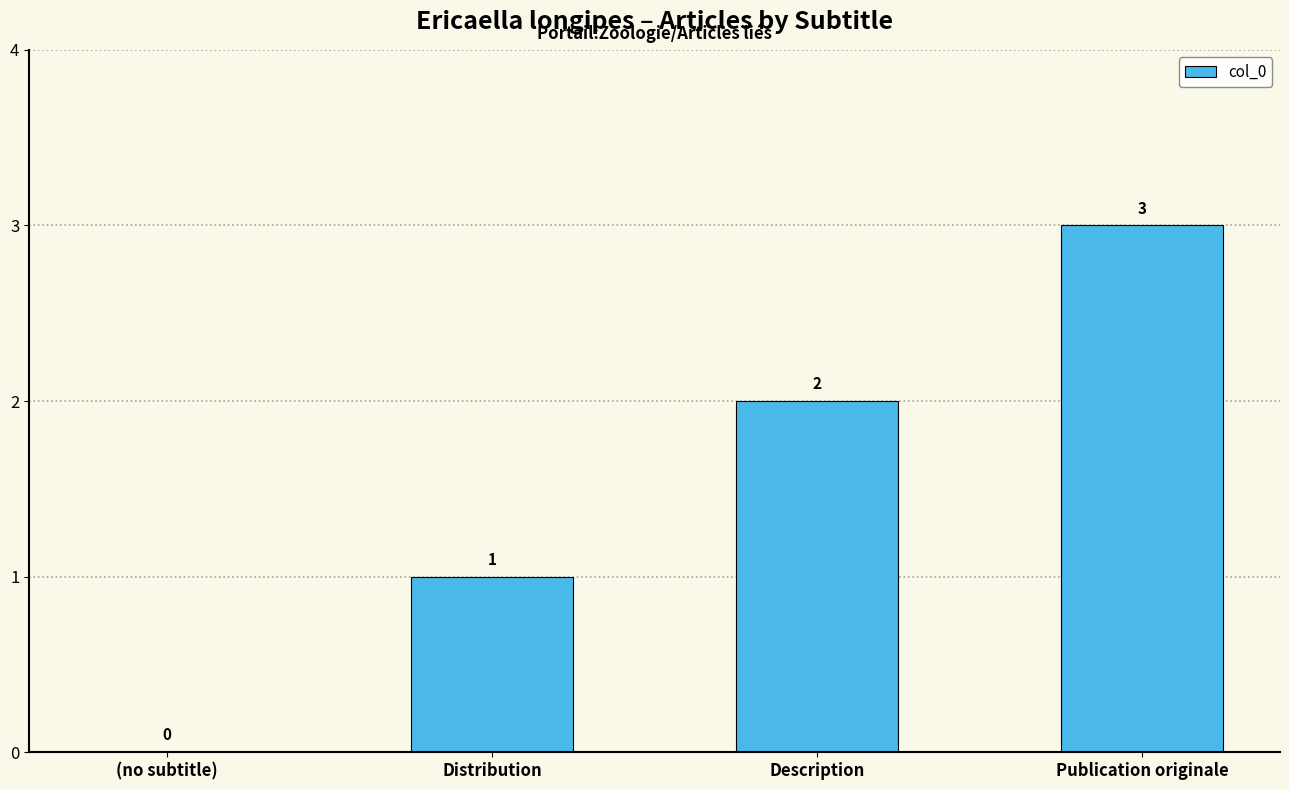

What is the approximate value at Distribution?

1